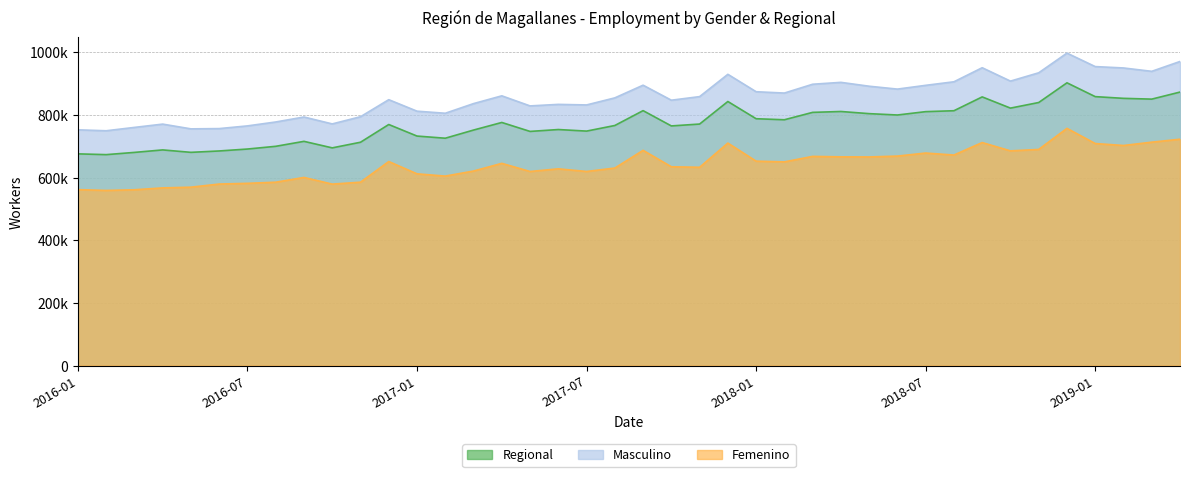

True or false: Femenino has a value of 1128867 at 2018-11.

False